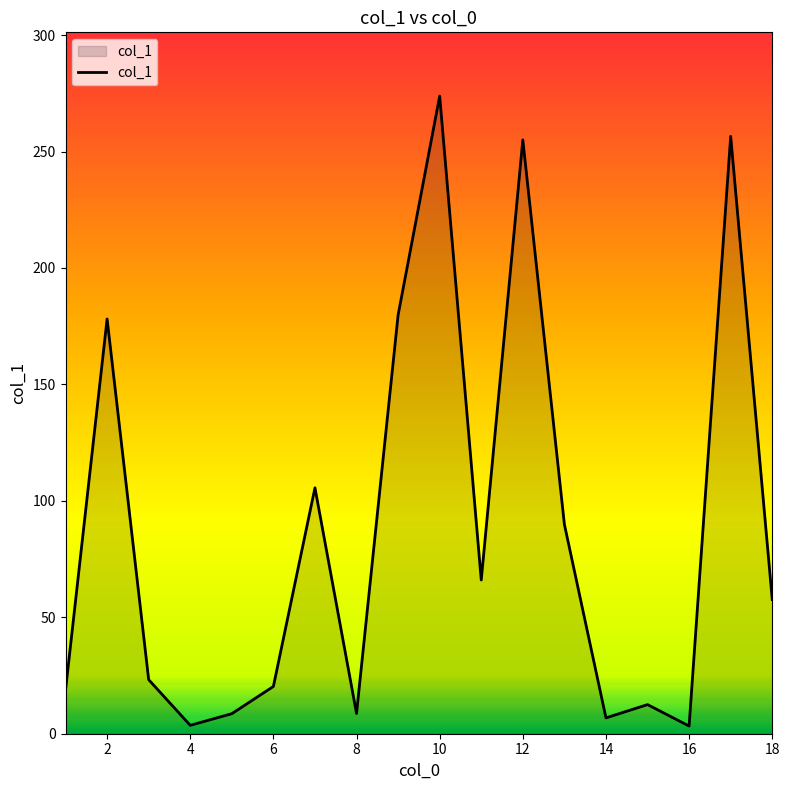

What is the greatest value displayed?

273.8